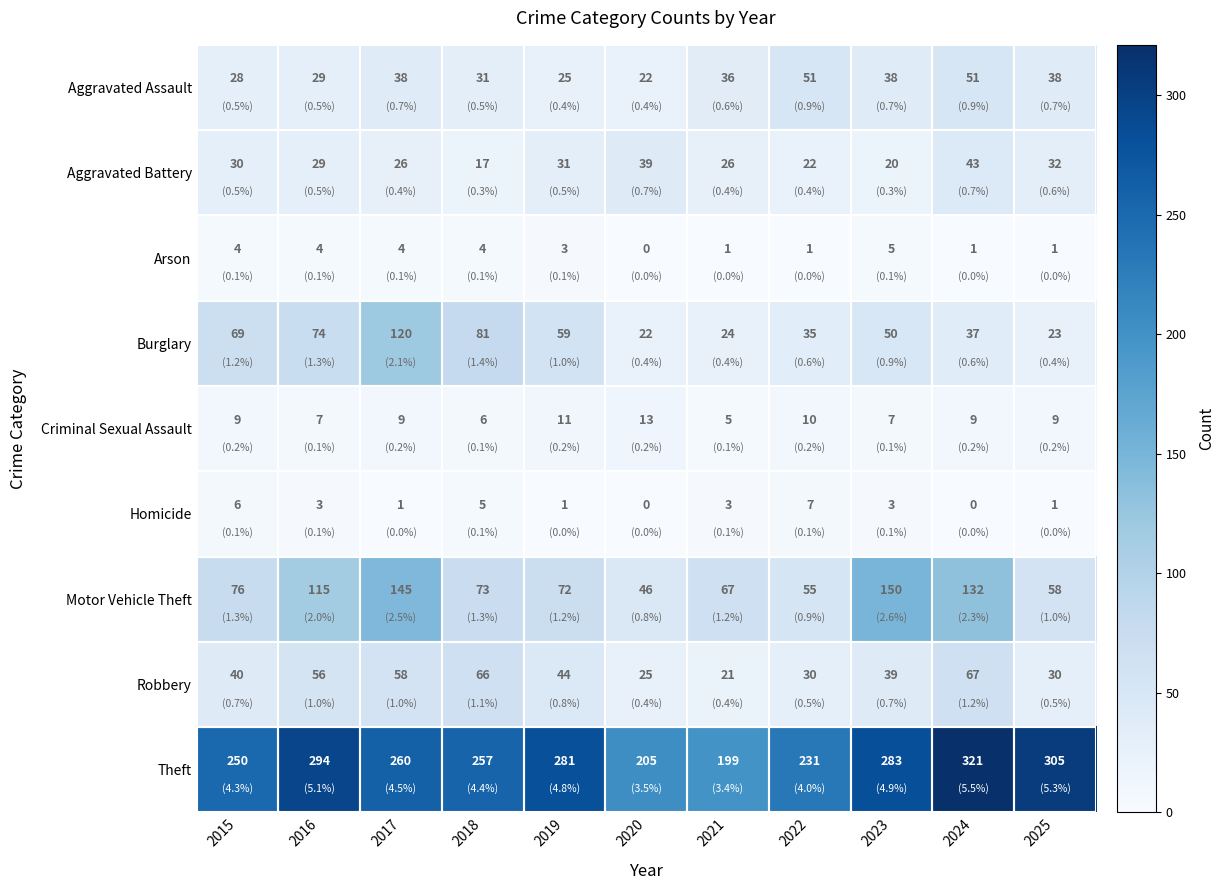

At 2022, list the series in order from smallest to largest.

Arson, Homicide, Criminal Sexual Assault, Aggravated Battery, Robbery, Burglary, Aggravated Assault, Motor Vehicle Theft, Theft